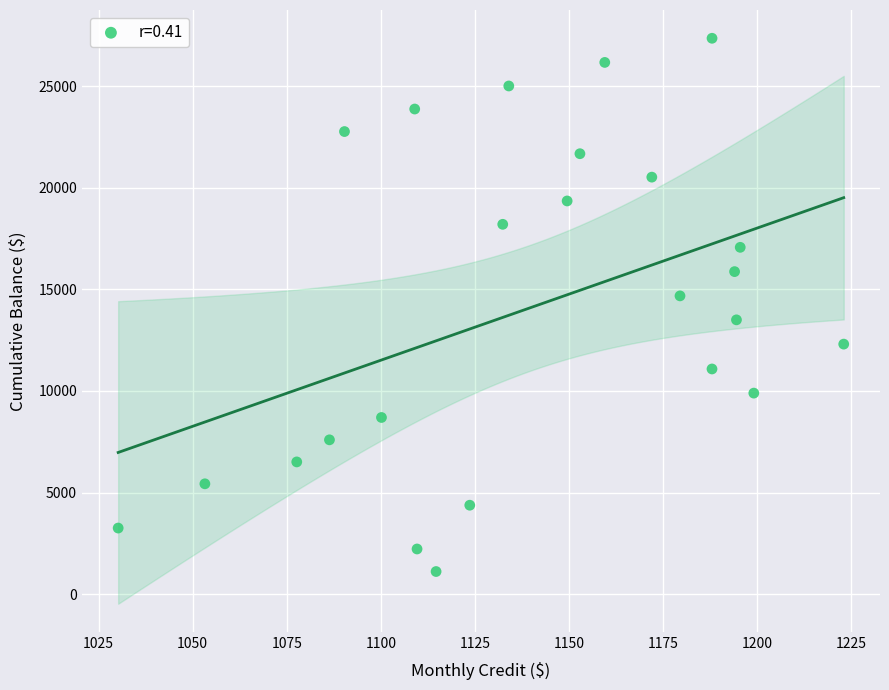

What is the range of Y values (max minus min)?

26242.1